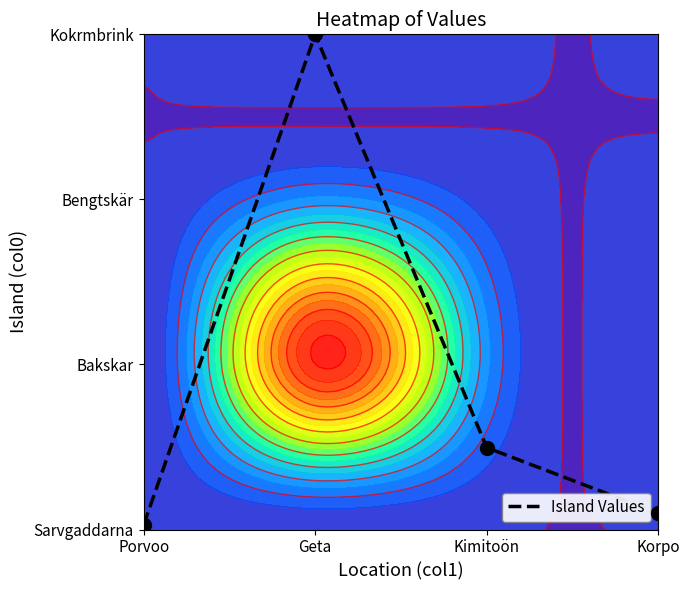

Reading left to right, transcribe all the data shown in this chart.

0.0	3.0	0.5	0.1